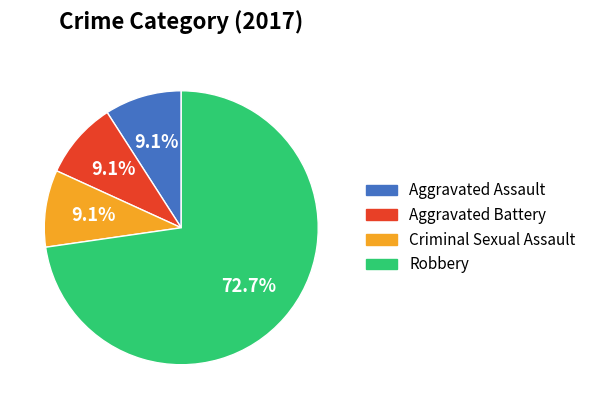

To the nearest percent, what is the average slice percentage?

25%